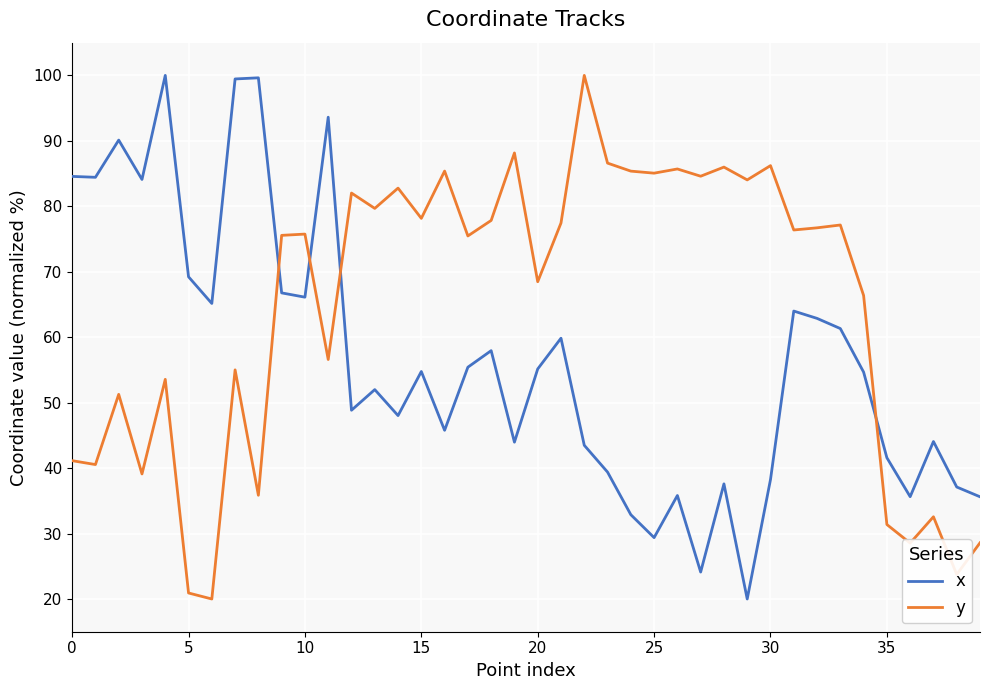

What is the maximum value shown in the chart?

100.0